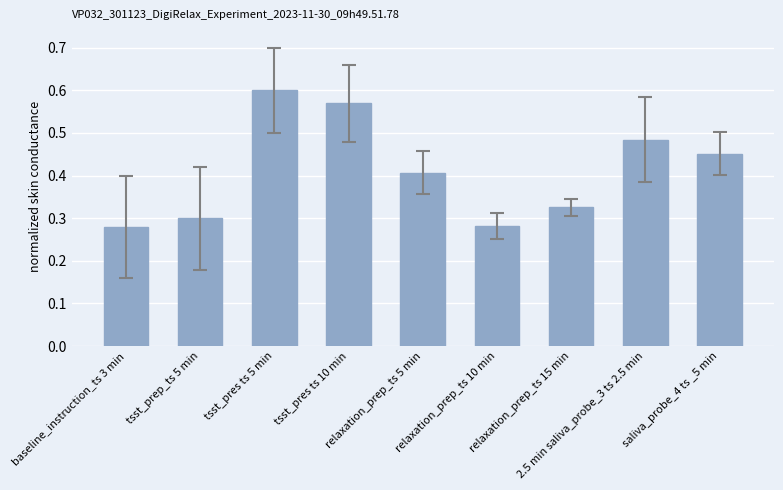

What is the sum of all values?

3.7